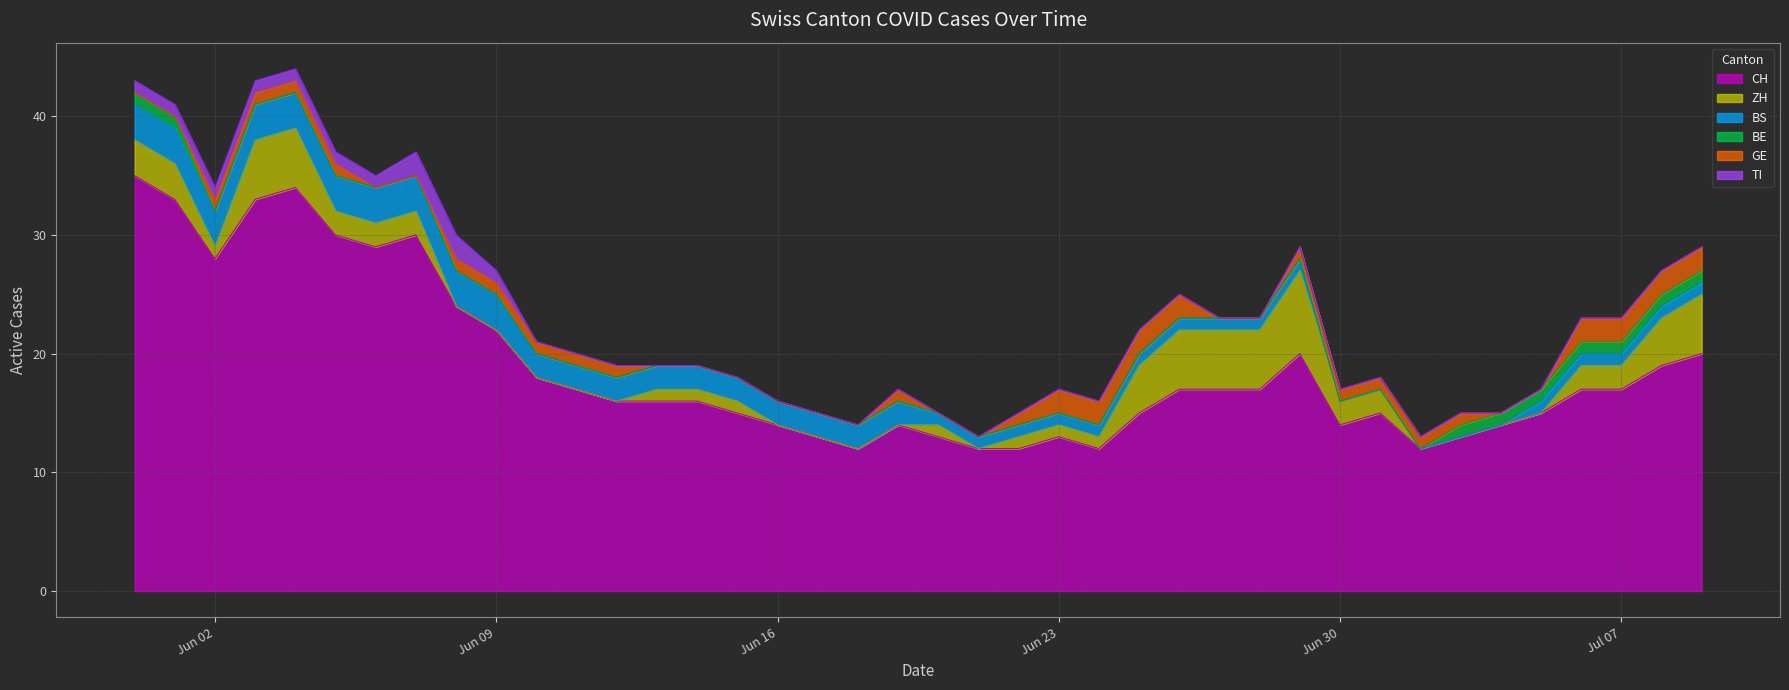

Is it true that CH equals 19 at 2020-07-08?

True